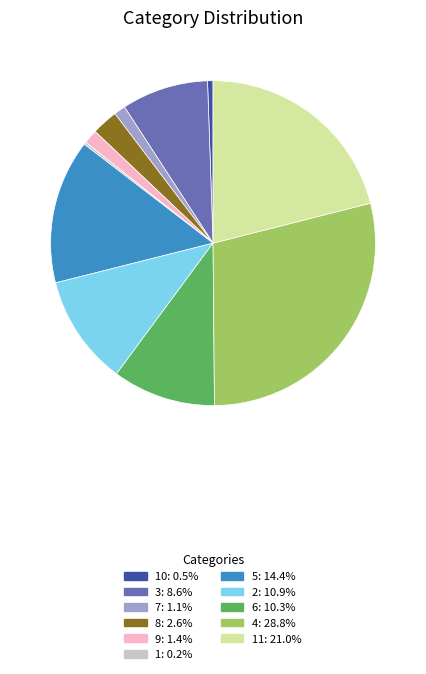

Is there any slice that represents more than half of the pie?

No